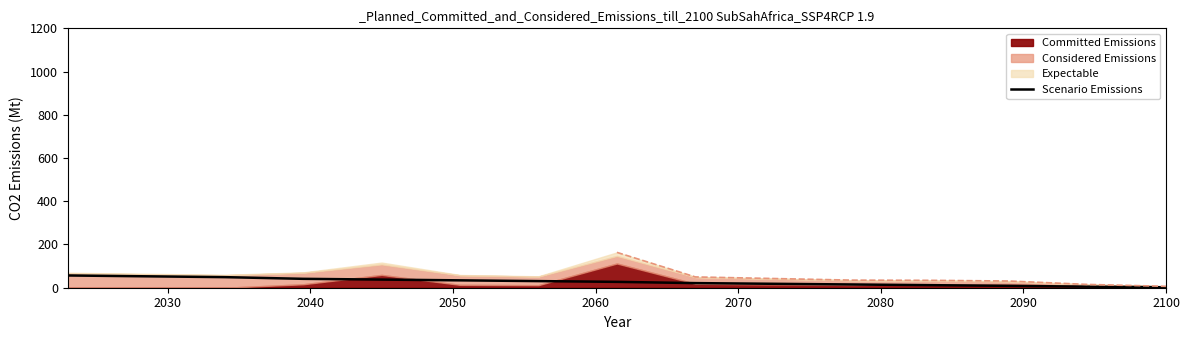

Is it true that the value at 2050 is 49.0?

True